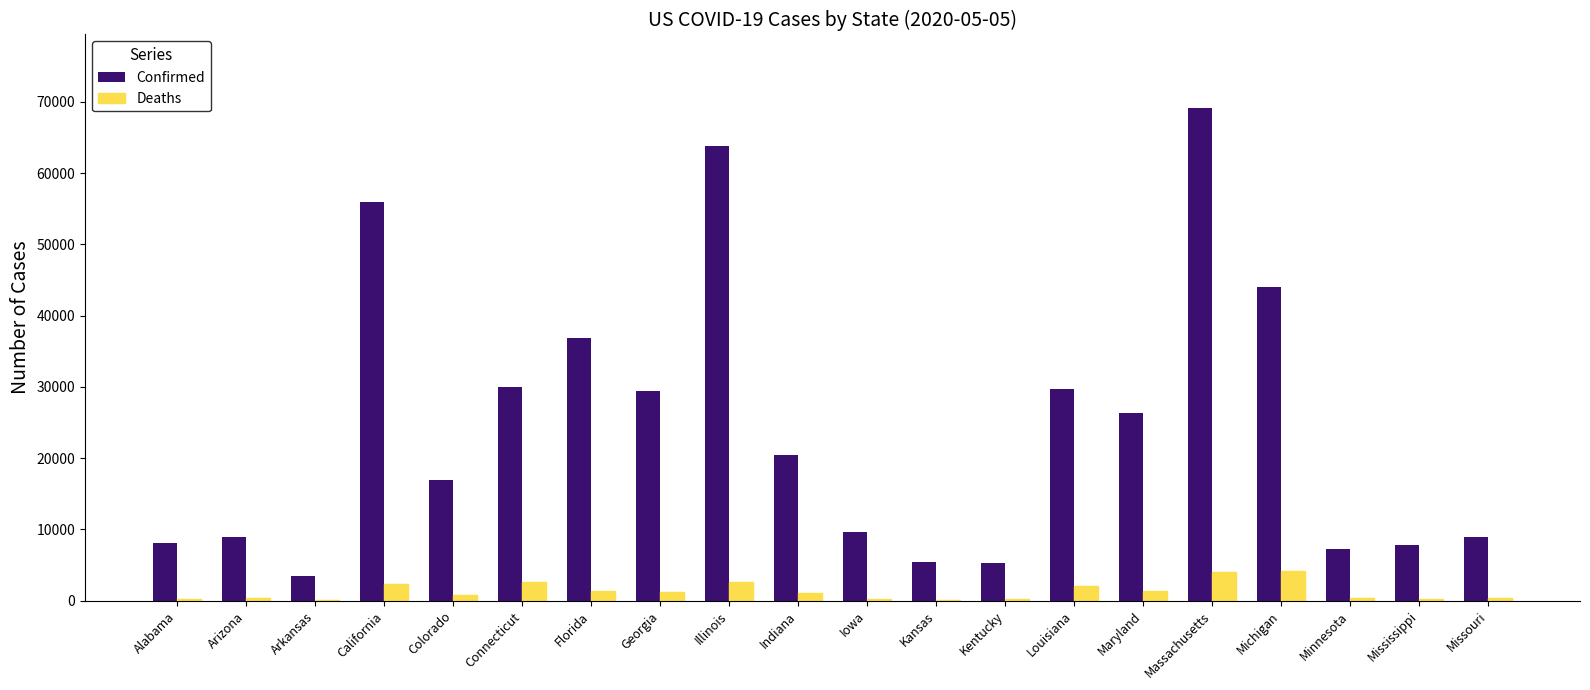

At which category is the sum across all series the highest?

Massachusetts